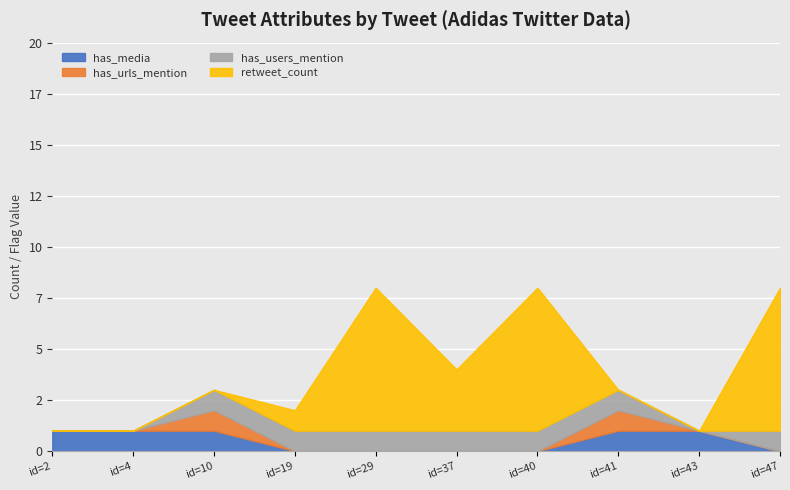

What is the greatest value displayed?

7